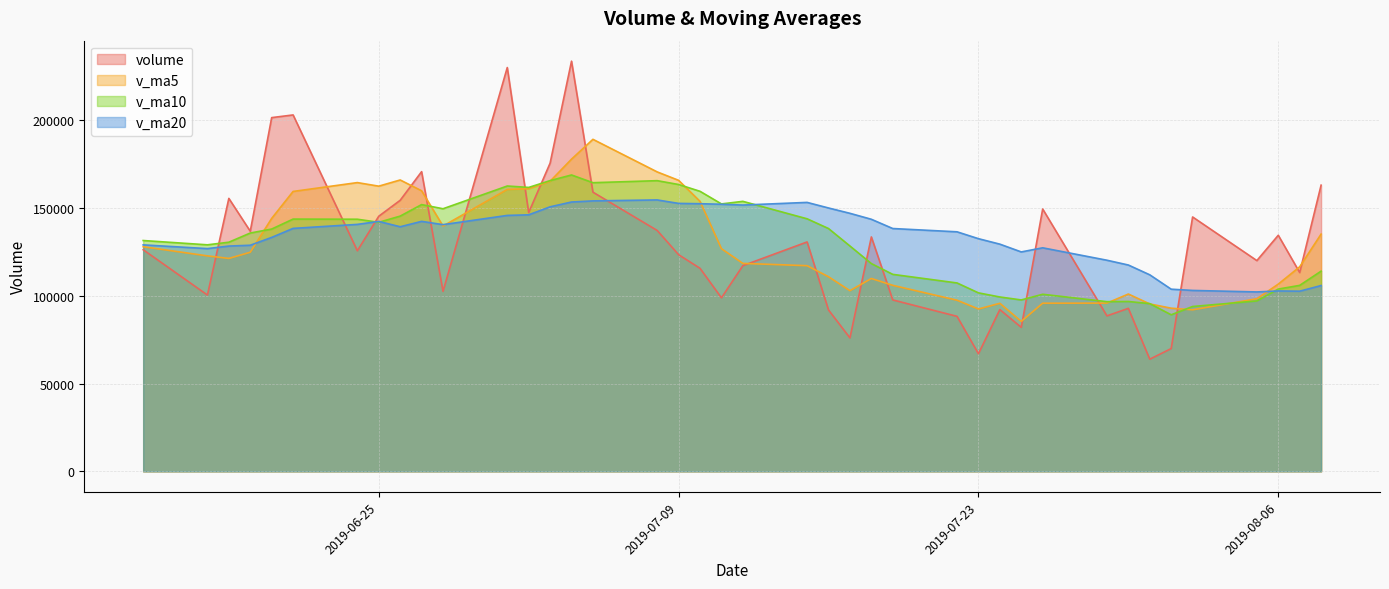

At which category does the chart reach its peak across all series?

2019-07-04